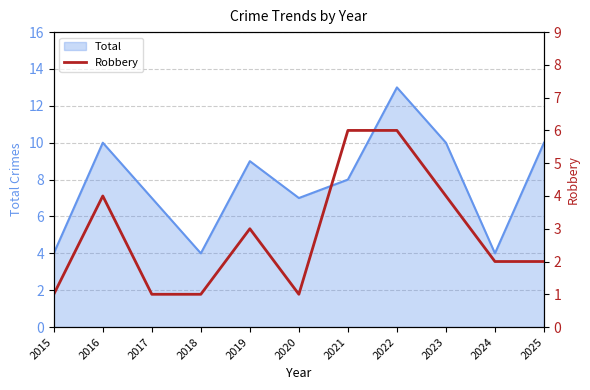

At which category does the data reach its first local peak?

2016